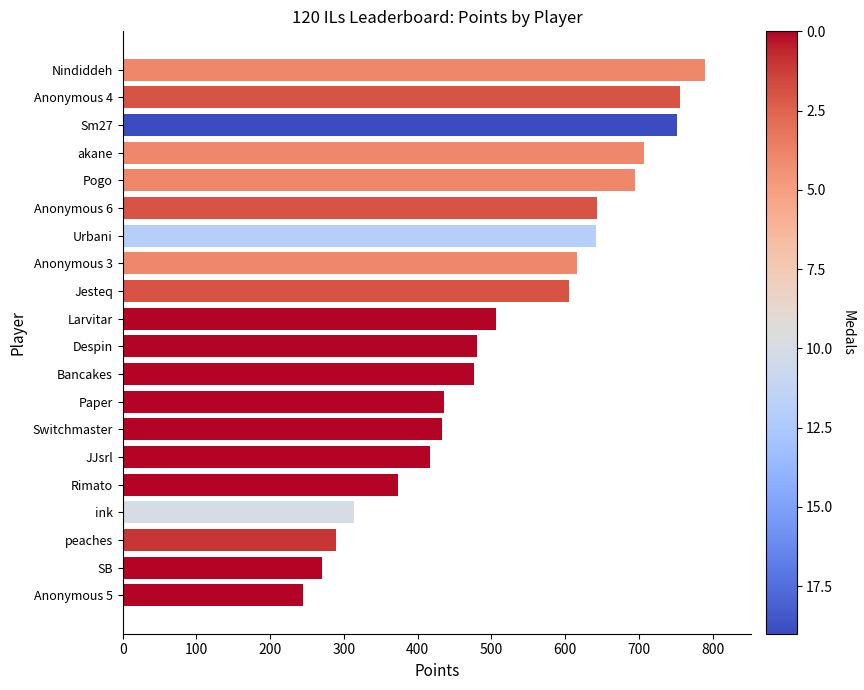

True or false: the data shows 1068 at Sm27.

False